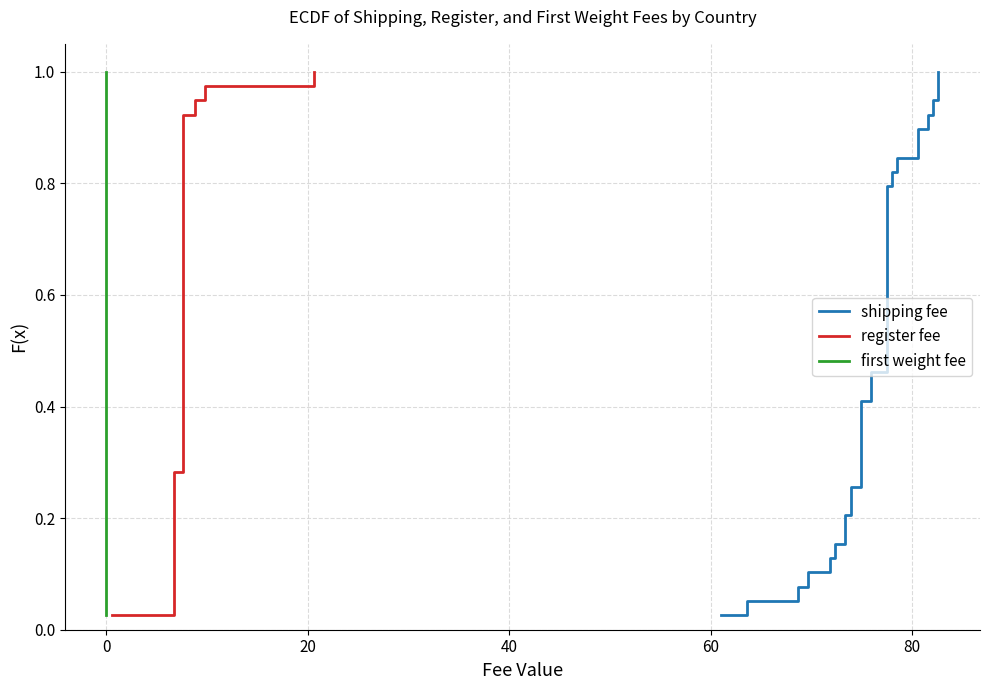

What are all the series names shown in the legend?

shipping fee, register fee, first weight fee